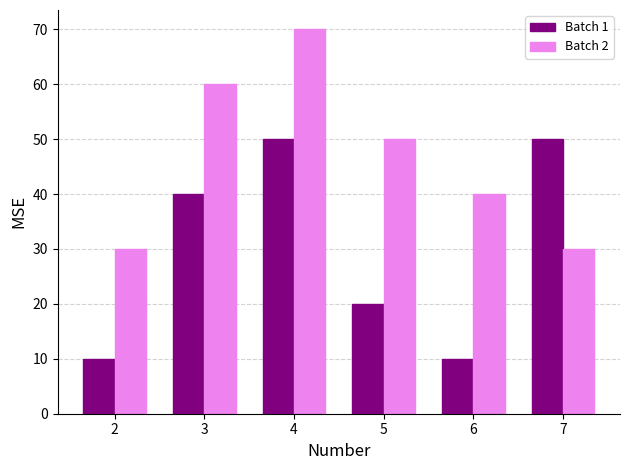

The value of Batch 2 at 2 is 30. True or false?

True